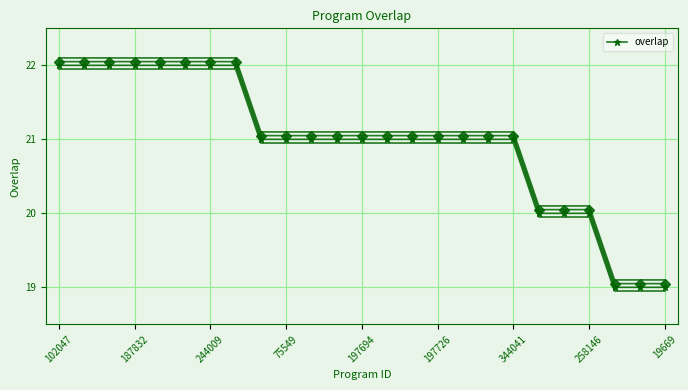

What is the value of the 3rd point from the left?

22